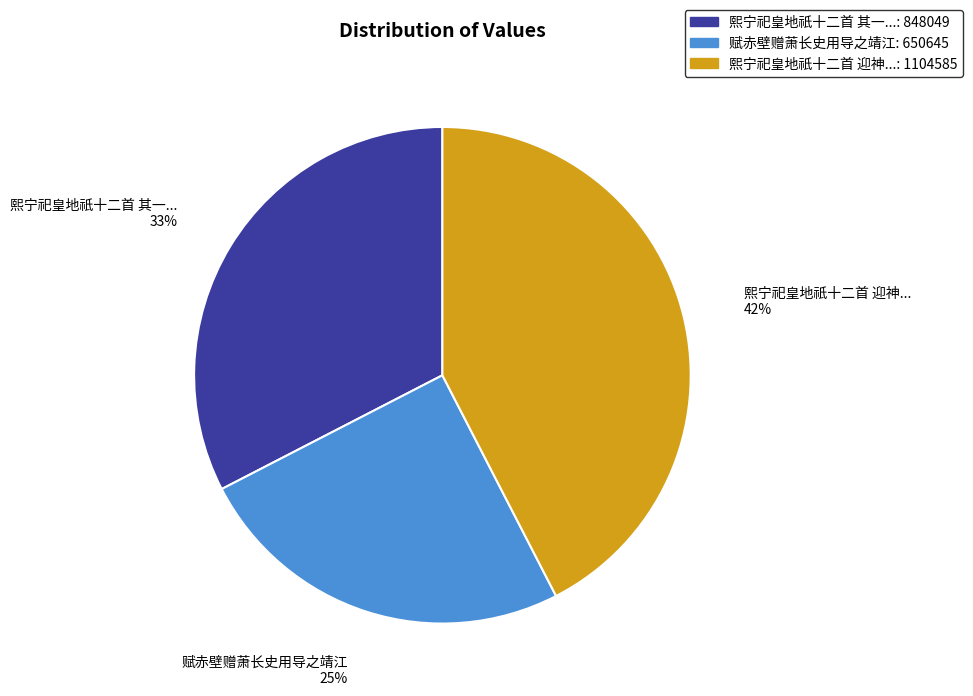

Between 熙宁祀皇地祇十二首 迎神...: 1104585 and 赋赤壁赠萧长史用导之靖江: 650645, which is larger?

熙宁祀皇地祇十二首 迎神...: 1104585